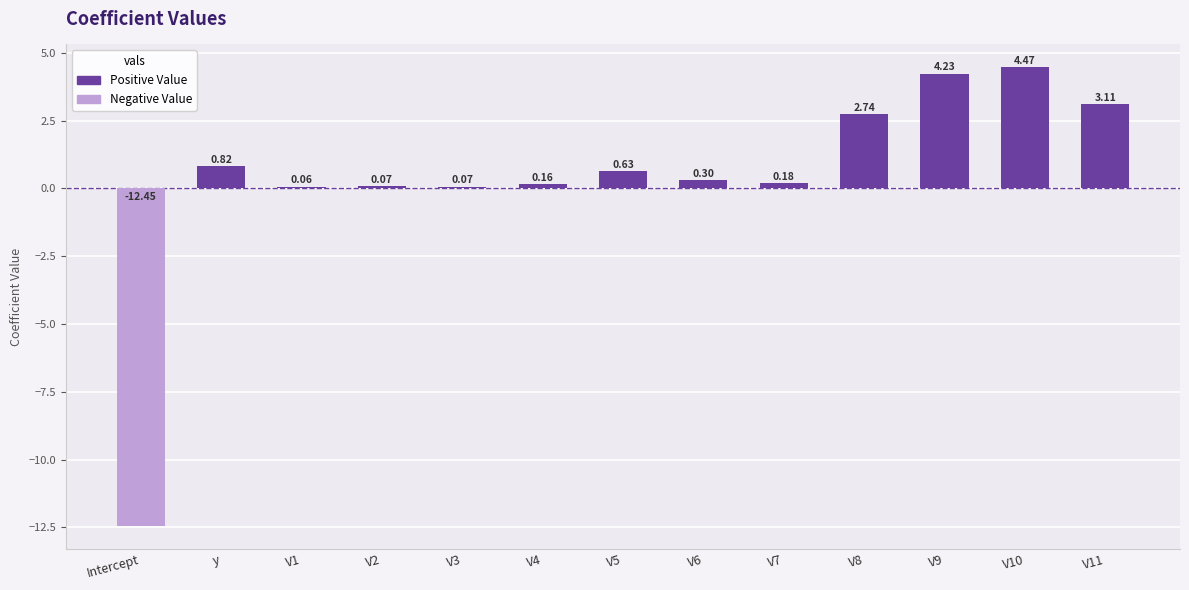

At which label does the data first exceed 0?

y